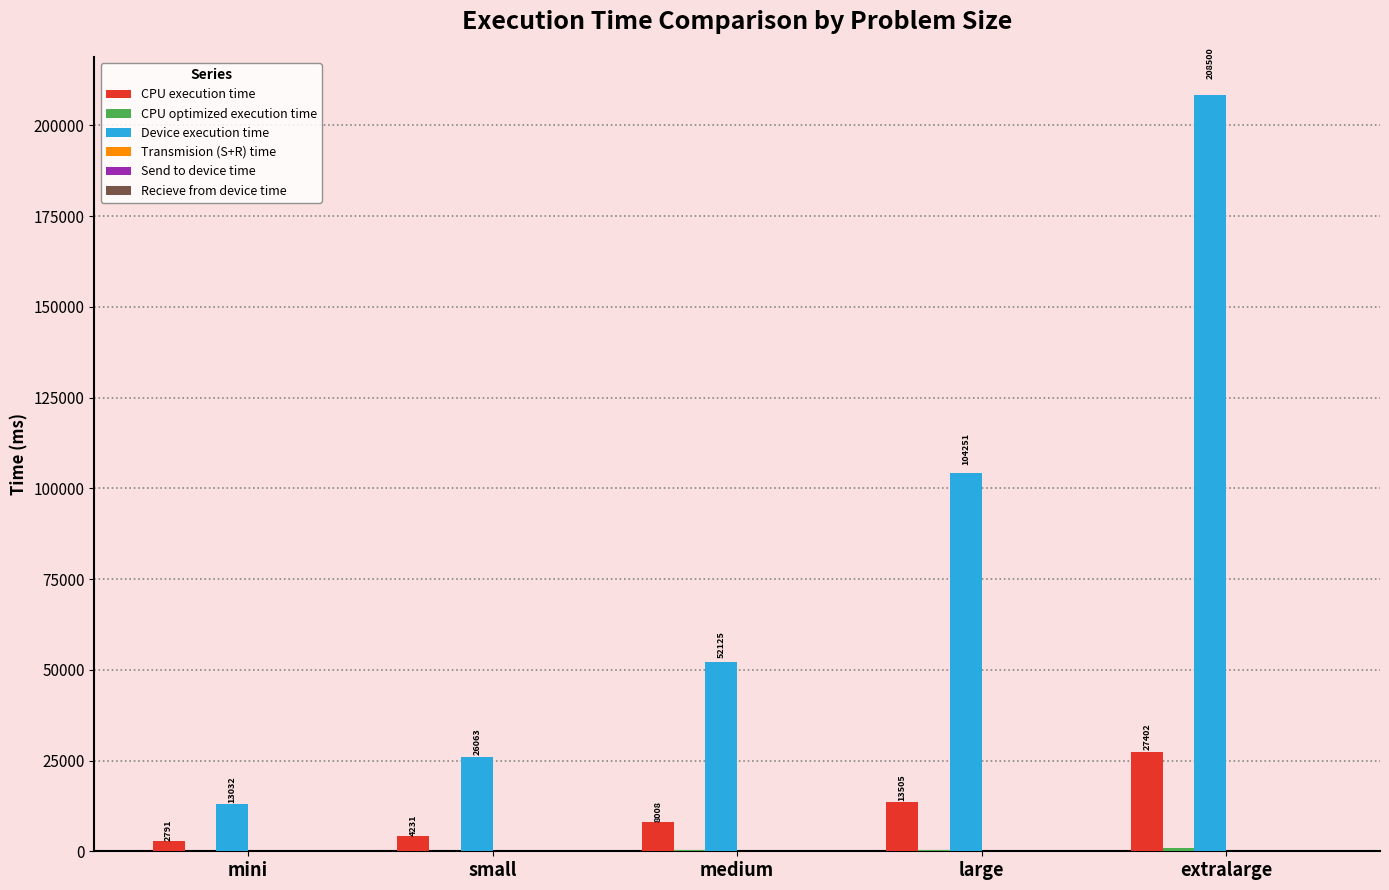

Between mini and large, which series saw the biggest shift?

Device execution time